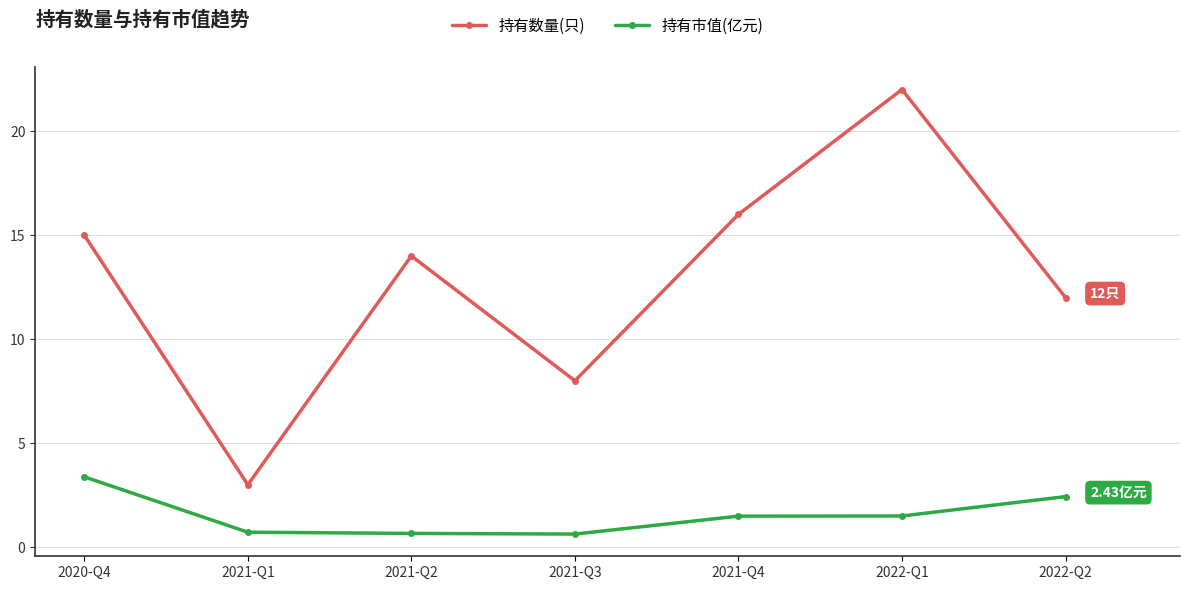

How many data points in 持有数量(只) are less than 14?

3